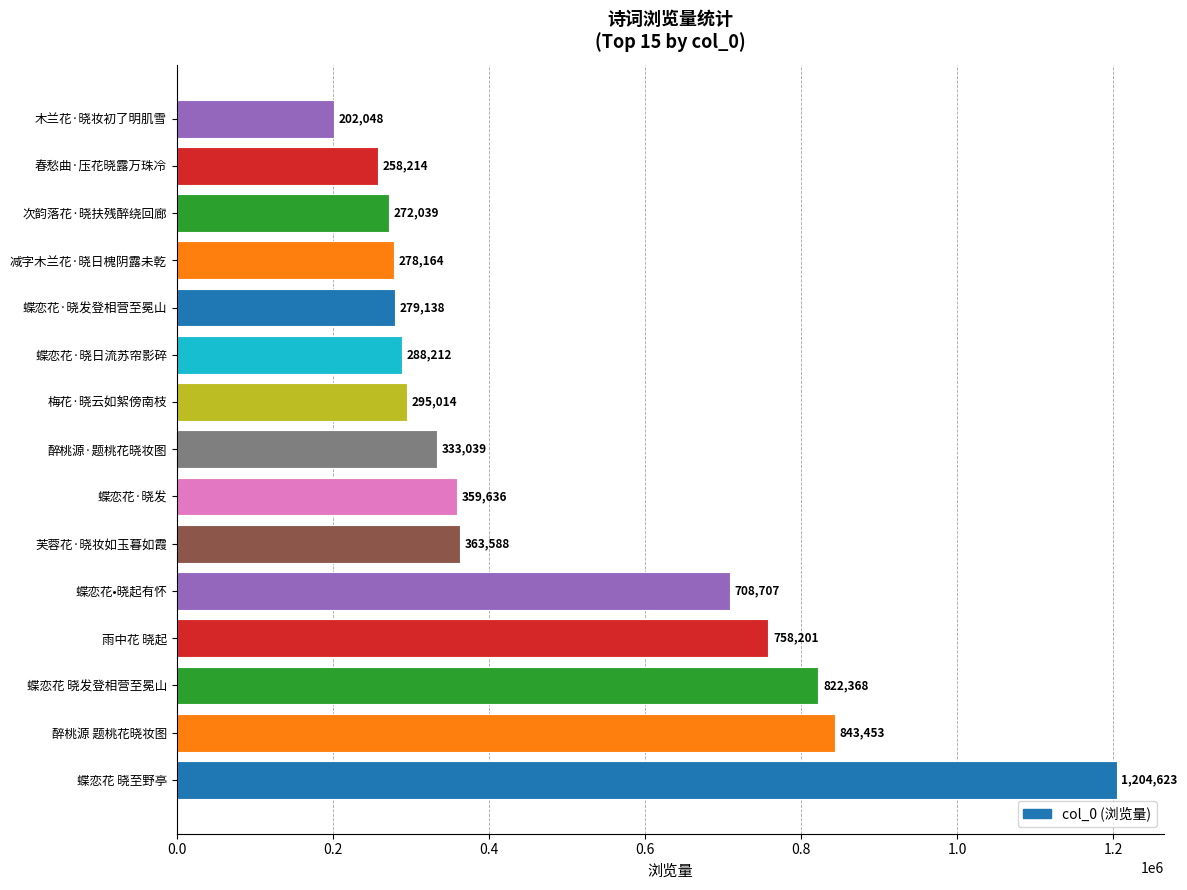

The value at 雨中花 晓起 is 758201. True or false?

True